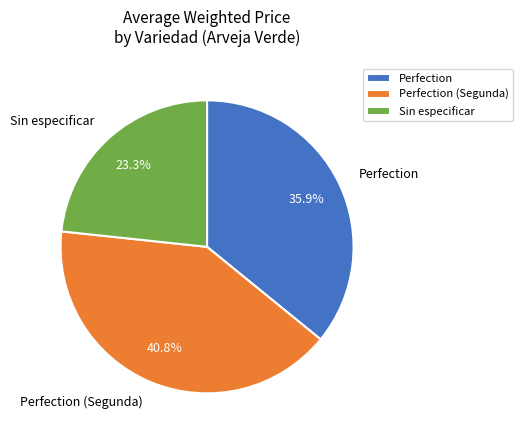

Which slice is the largest?

Perfection (Segunda)